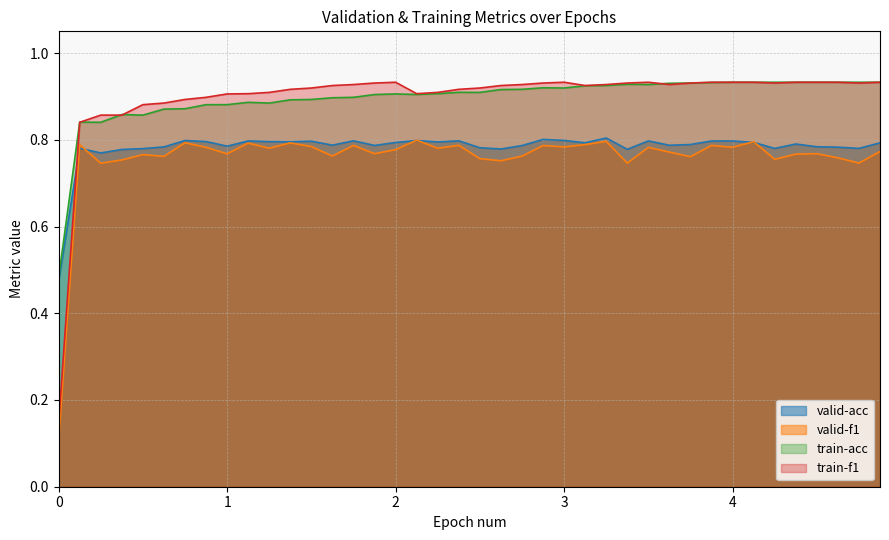

After their last crossing, which series has the higher values: valid-acc or train-f1?

train-f1